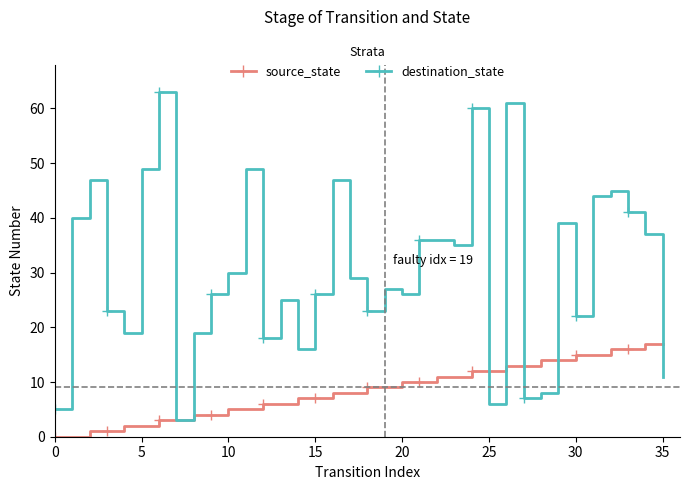

Which series has the largest total across all categories?

destination_state